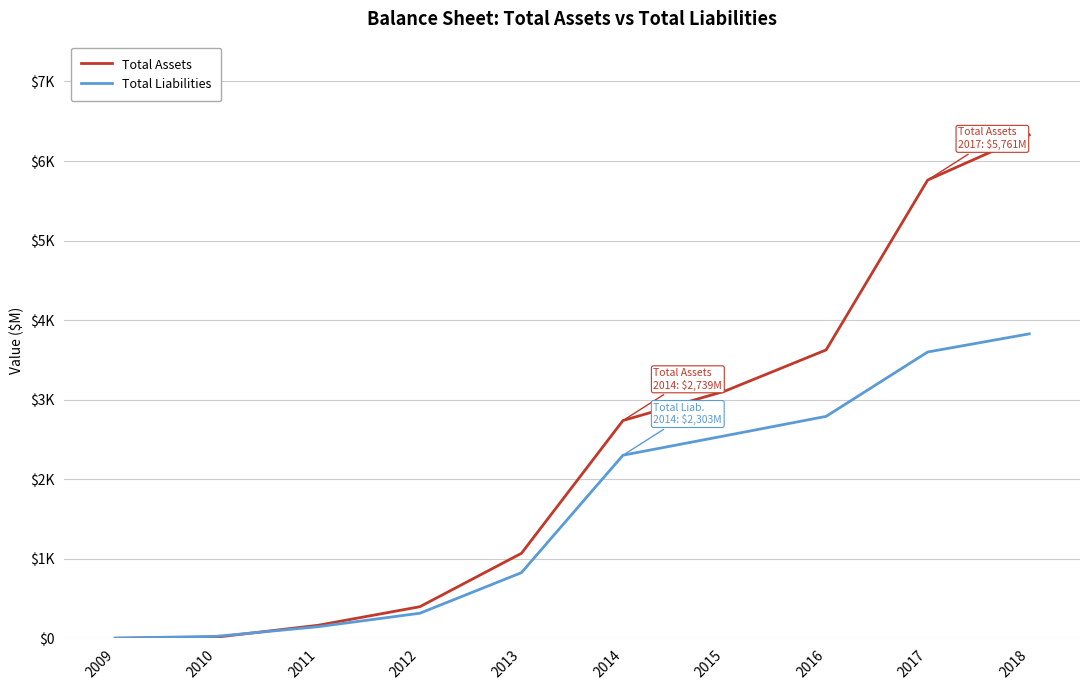

How many intersections are there between Total Liabilities and Total Assets?

1